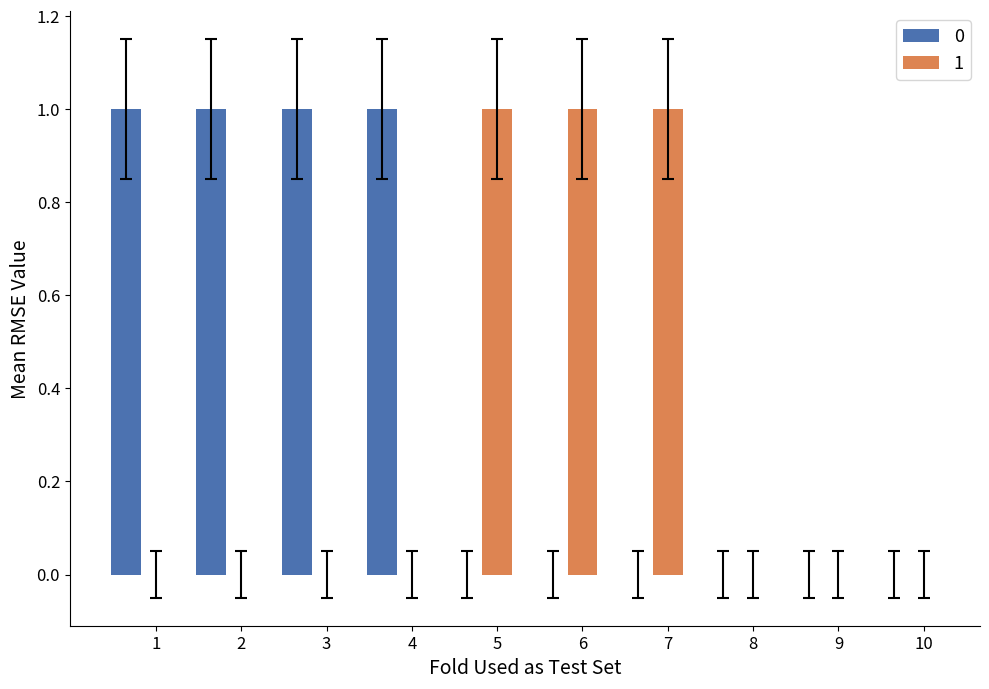

The 1 series shows 0 at 10. True or false?

True